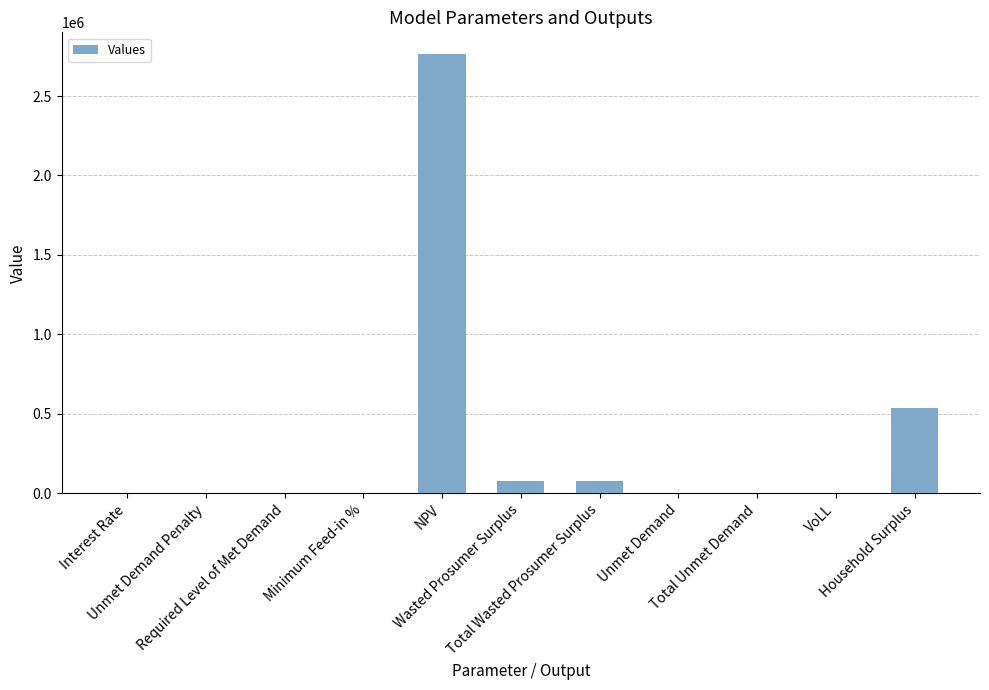

What is the greatest value displayed?

2762566.3